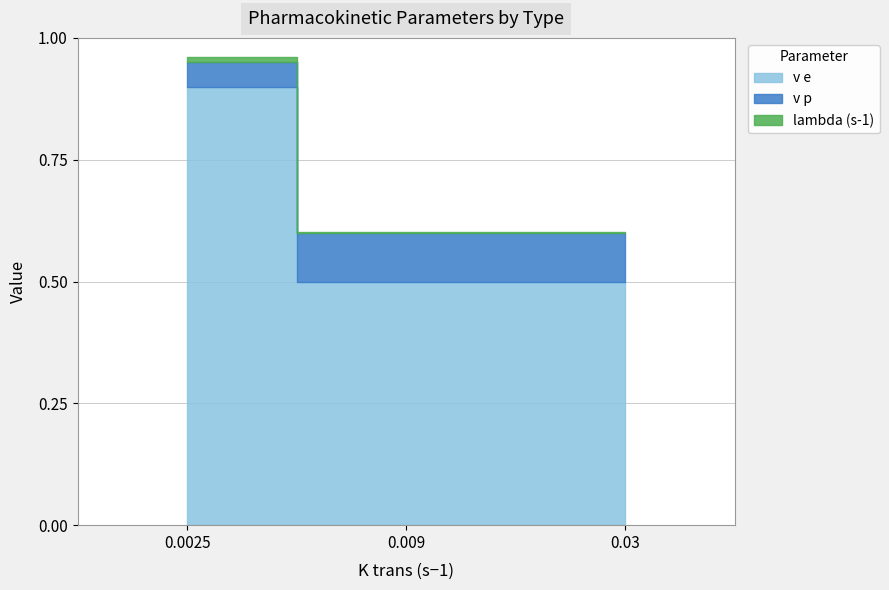

What is the sum of all v e values?

1.9